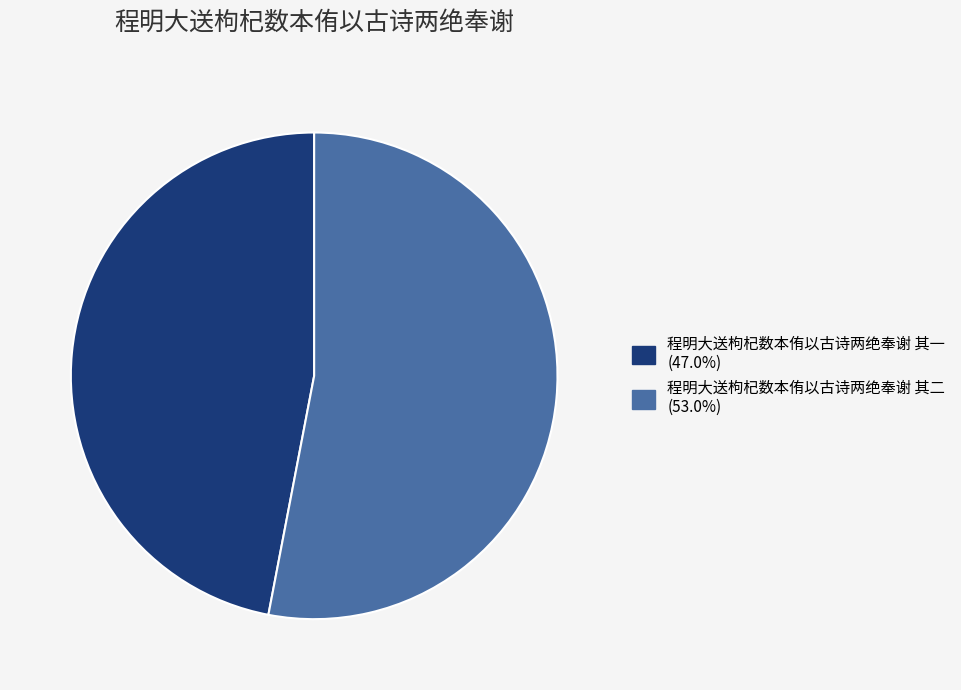

What is the smallest slice in the pie chart?

程明大送枸杞数本侑以古诗两绝奉谢 其一